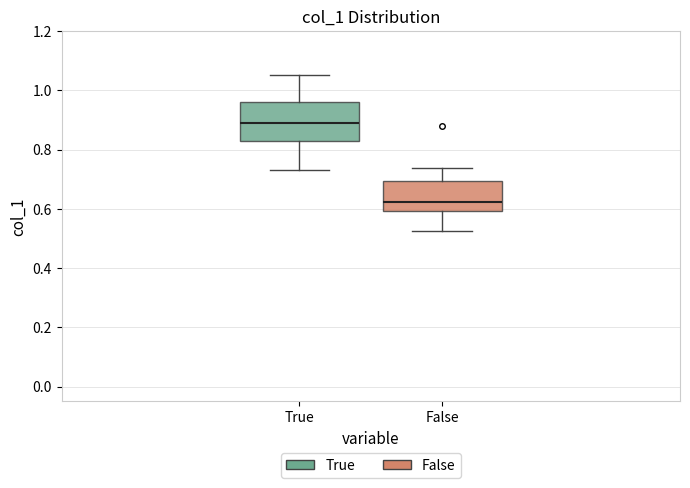

Which box's median line is the lowest?

False